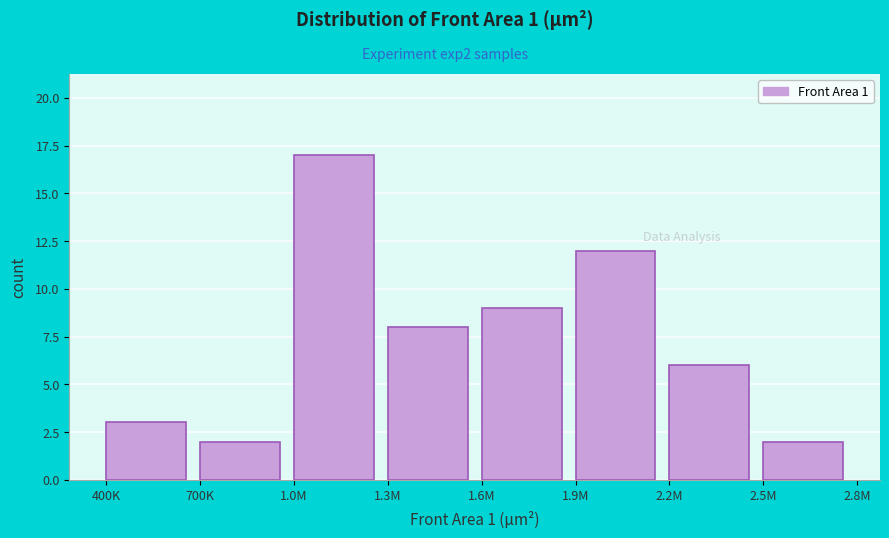

Reading right to left, extract all data points from this chart.

2.5M=2	2.2M=6	1.9M=12	1.6M=9	1.3M=8	1.0M=17	700K=2	400K=3